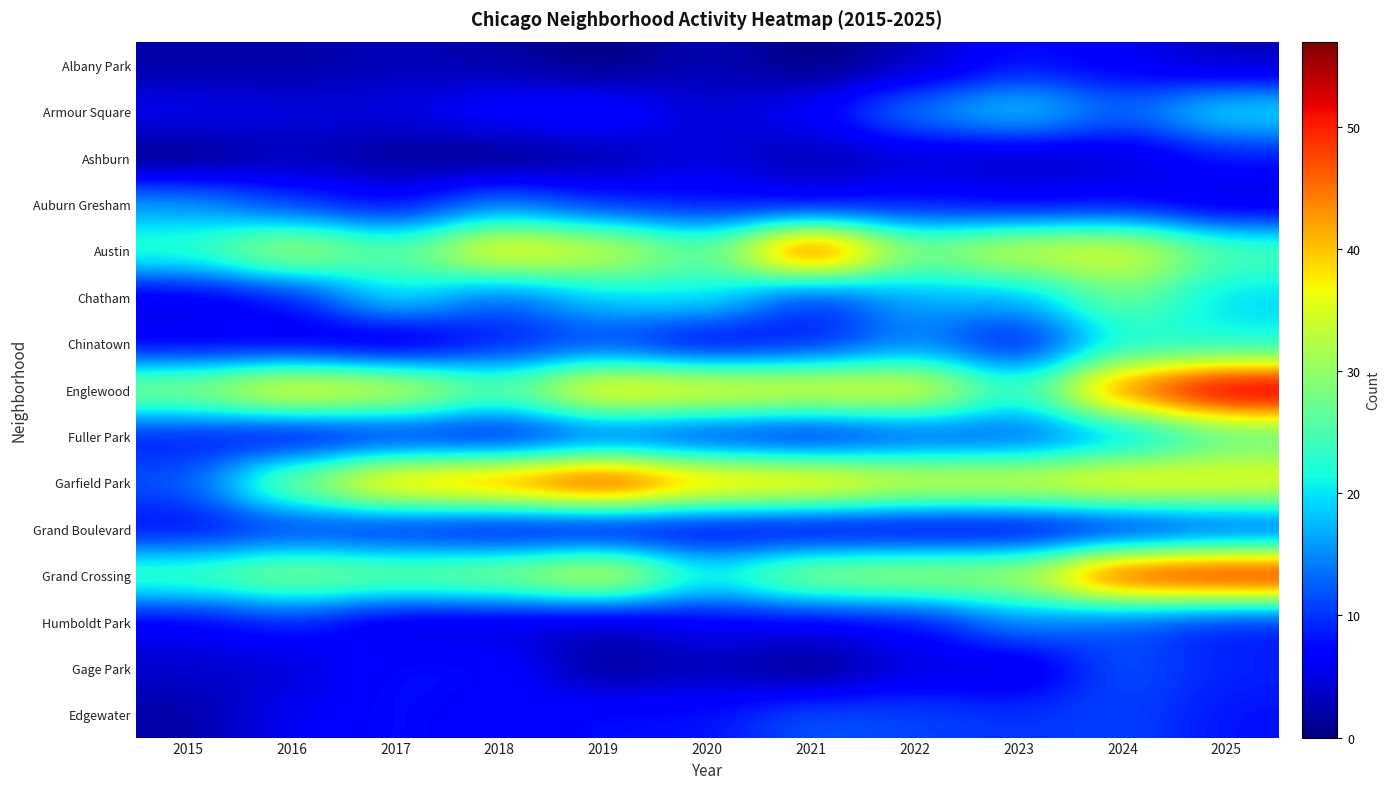

How many series are shown in this chart?

15